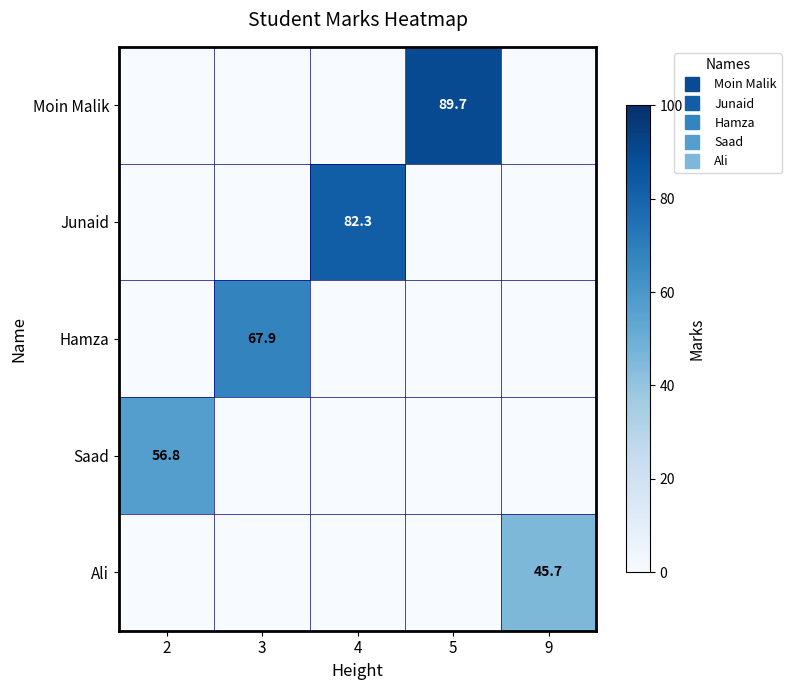

At which category is the sum across all series the highest?

5